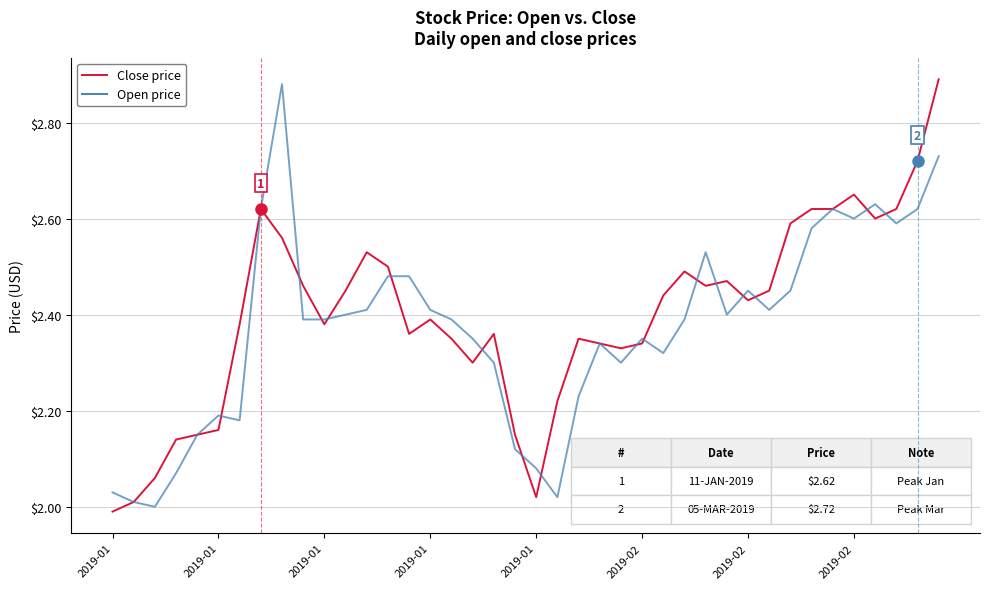

What are all the series names shown in the legend?

Close price, Open price